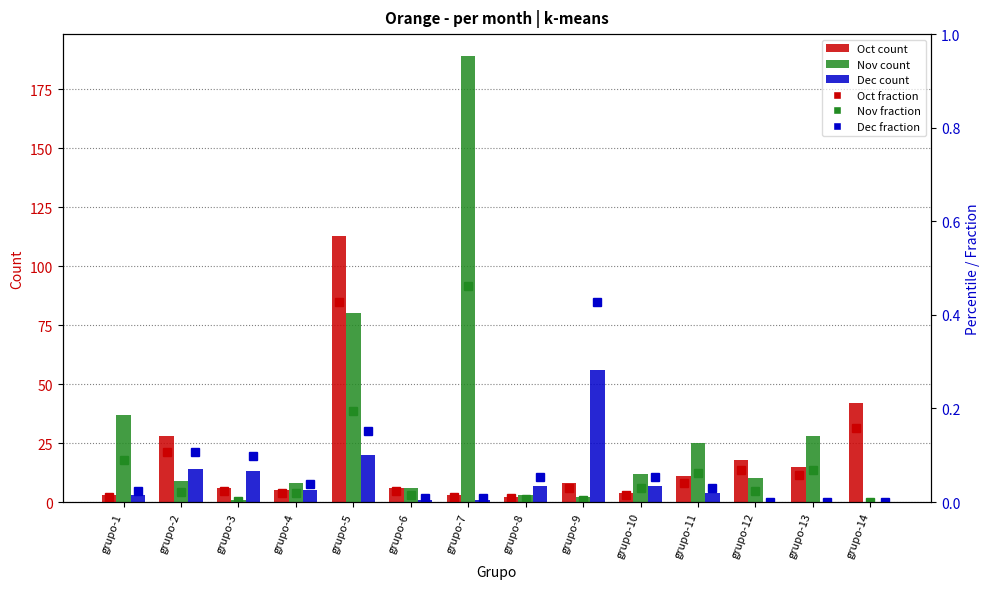

Reading left to right, list all the values displayed in this chart.

Oct: 3.0	28.0	6.0	5.0	113.0	6.0	3.0	2.0	8.0	4.0	11.0	18.0	15.0	42.0
Nov: 37.0	9.0	1.0	8.0	80.0	6.0	189.0	3.0	2.0	12.0	25.0	10.0	28.0	0.0
Dec: 3.0	14.0	13.0	5.0	20.0	1.0	1.0	7.0	56.0	7.0	4.0	0.0	0.0	0.0
Oct %: 0.0	0.1	0.0	0.0	0.4	0.0	0.0	0.0	0.0	0.0	0.0	0.1	0.1	0.2
Nov %: 0.1	0.0	0.0	0.0	0.2	0.0	0.5	0.0	0.0	0.0	0.1	0.0	0.1	0.0
Dec %: 0.0	0.1	0.1	0.0	0.2	0.0	0.0	0.1	0.4	0.1	0.0	0.0	0.0	0.0